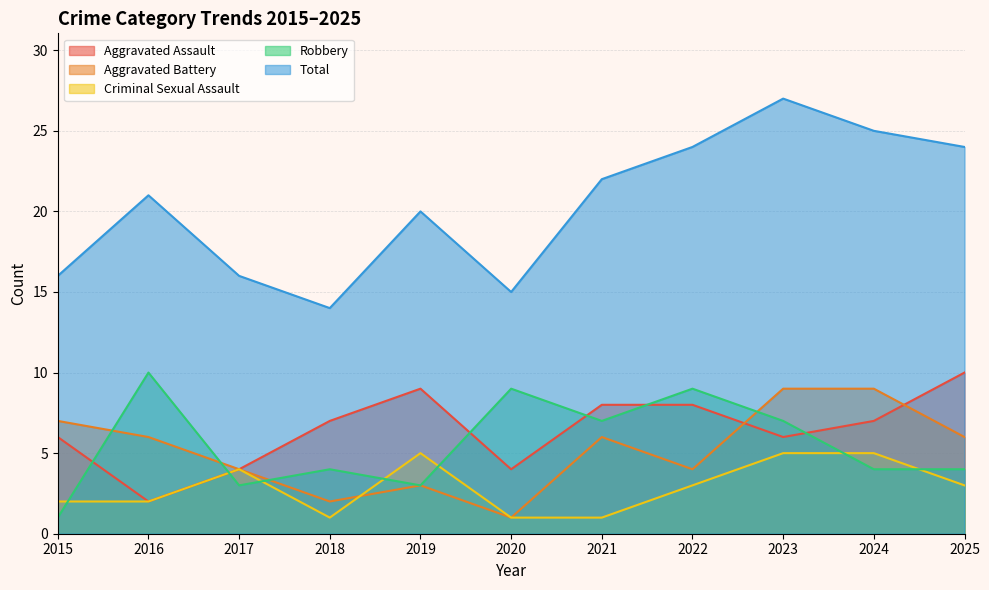

What is the average value of the Aggravated Battery series?

5